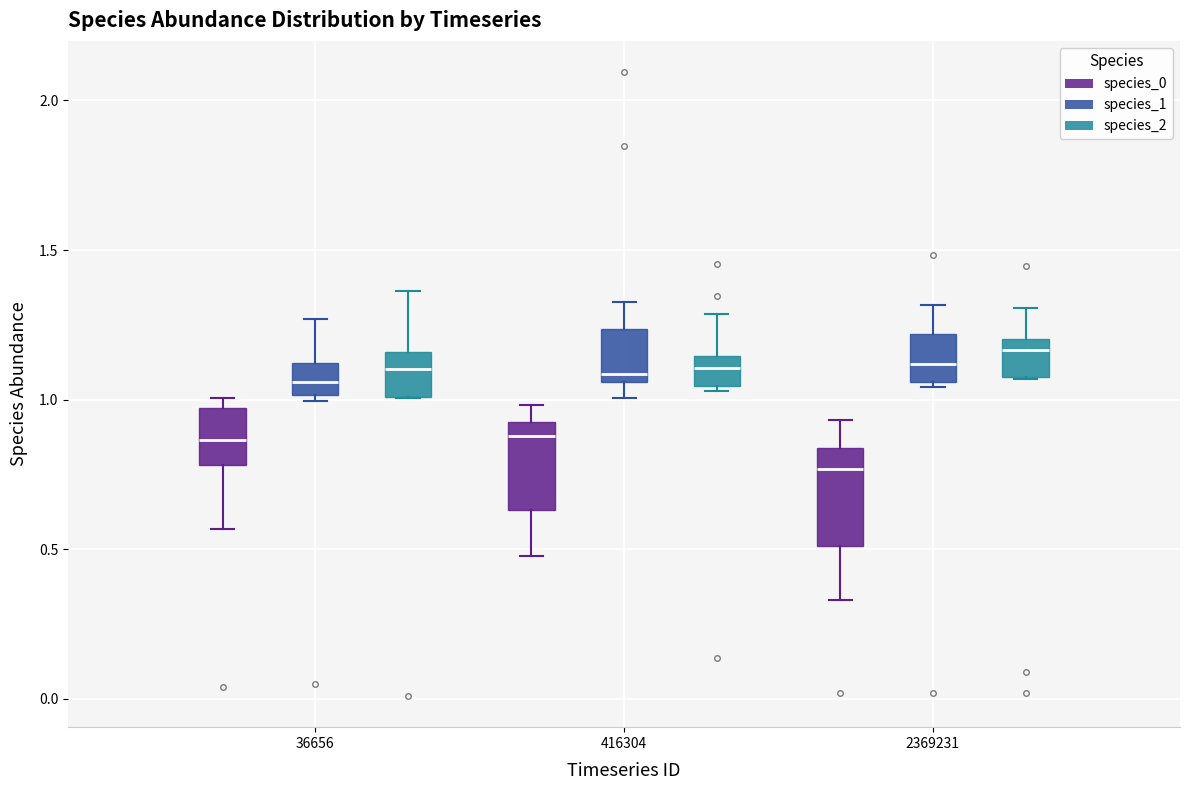

Where is the lower edge of the box for 36656 (species_0) on the y-axis? The values are not printed on the chart, so give them approximately, as read against the axis.

0.80